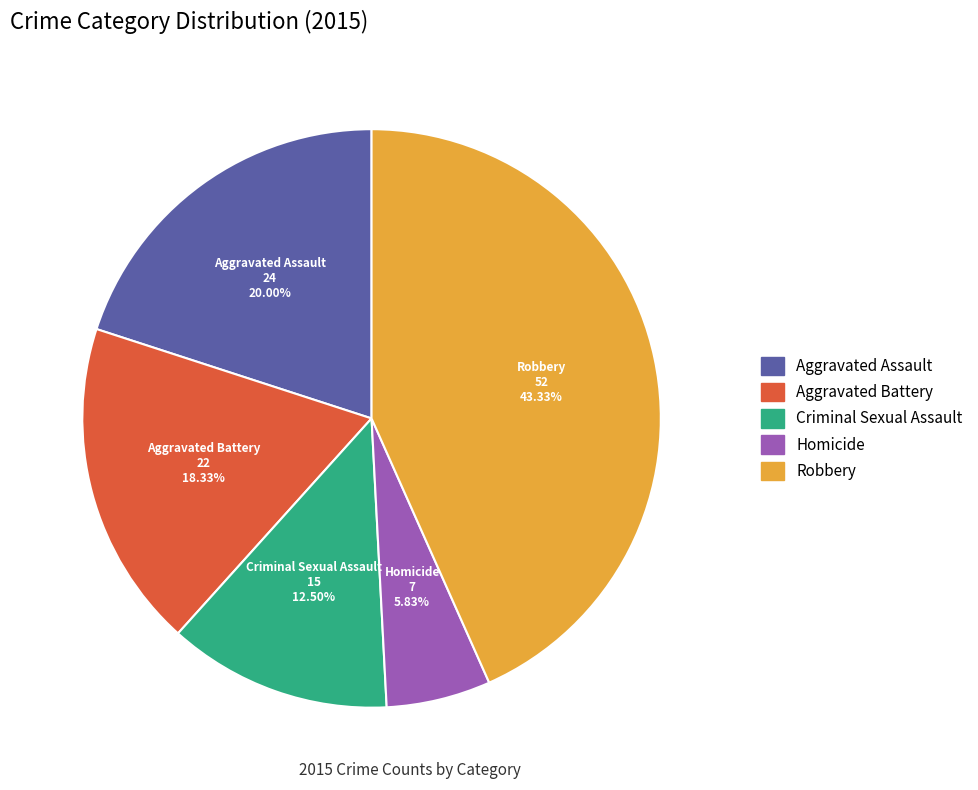

To the nearest percent, what is the difference between the Aggravated Assault and Homicide slice percentages?

14%